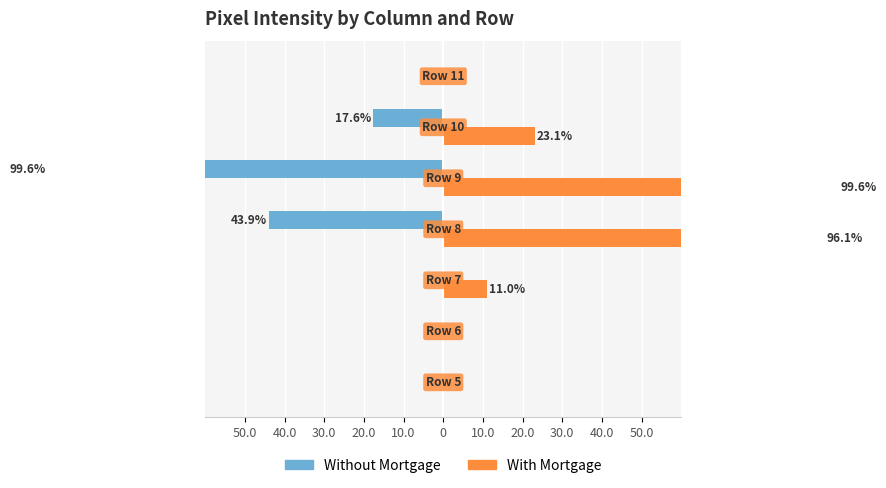

How many bars are there in total?

14